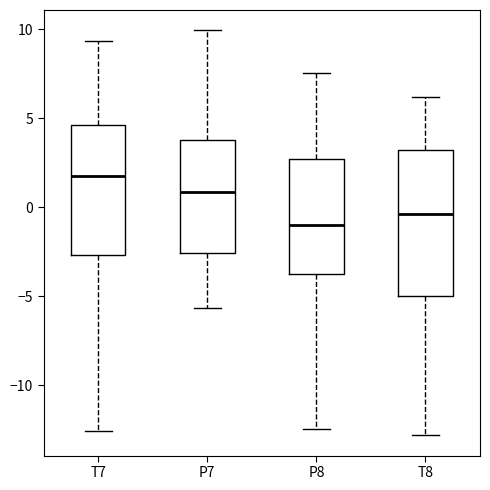

Reading left to right, transcribe this box plot: for each box, give where its median line is, the range the box spans, and where its two whiskers end, as read against the y-axis. The values are not printed on the chart, so give them approximately, as read against the axis.

T7: median 1.5, box -2.5 to 4.5, whiskers -12.5 to 9.5
P7: median 1.0, box -2.5 to 4.0, whiskers -5.5 to 10.0
P8: median -1.0, box -3.5 to 2.5, whiskers -12.5 to 7.5
T8: median -0.5, box -5.0 to 3.0, whiskers -13.0 to 6.0